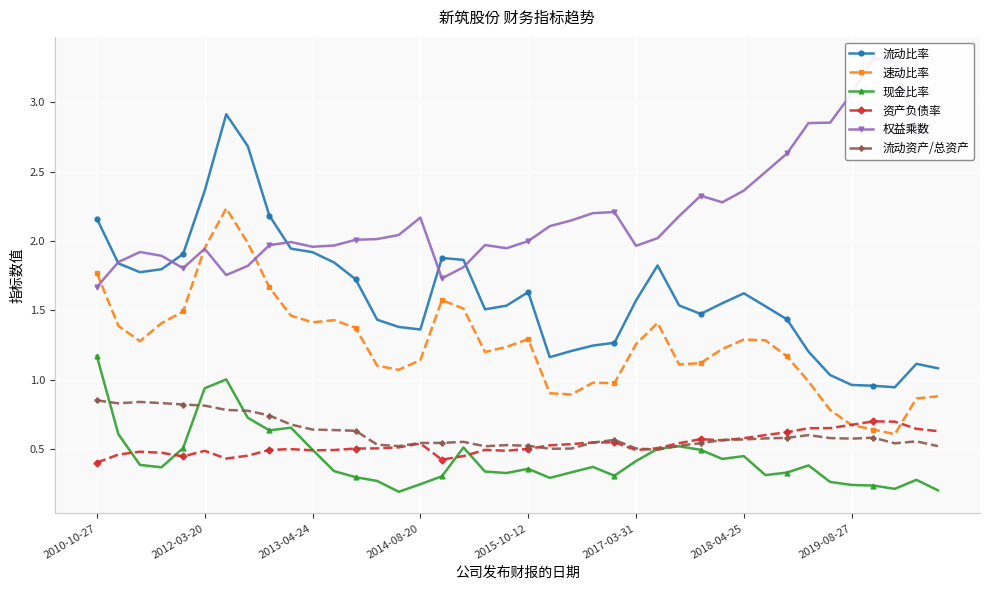

What is the sum of all 流动资产/总资产 values?

24.5